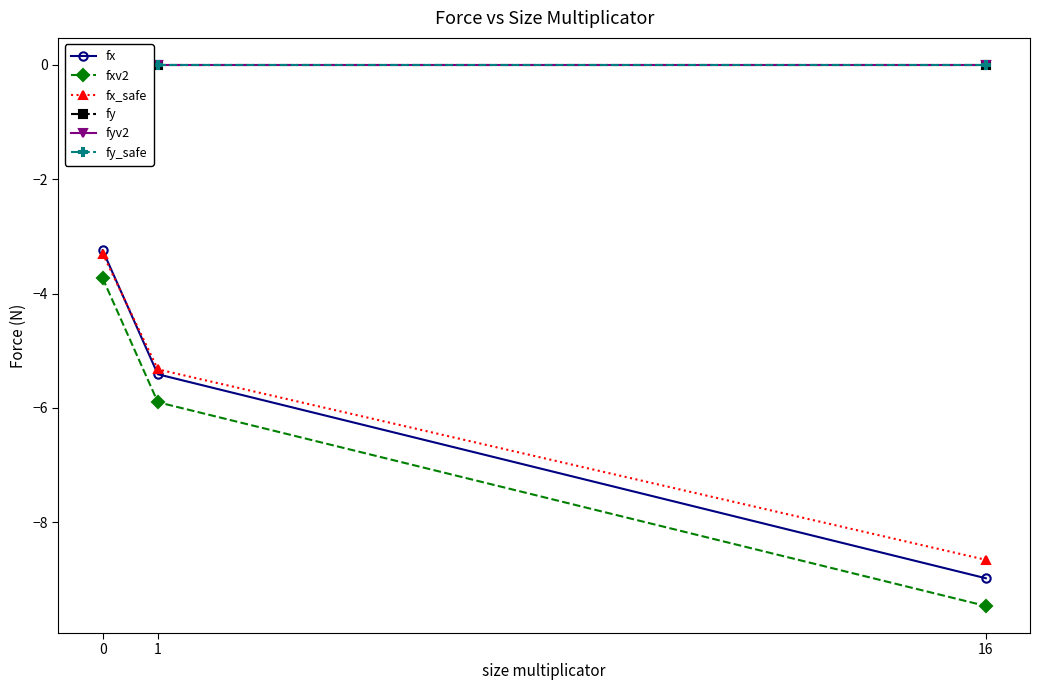

Is the value of fyv2 at 0 greater than the value of fx_safe at 1?

Yes